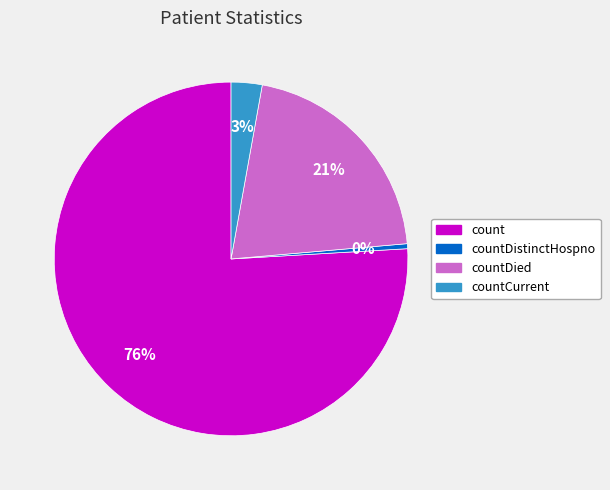

To the nearest percent, what is the average slice percentage?

25%